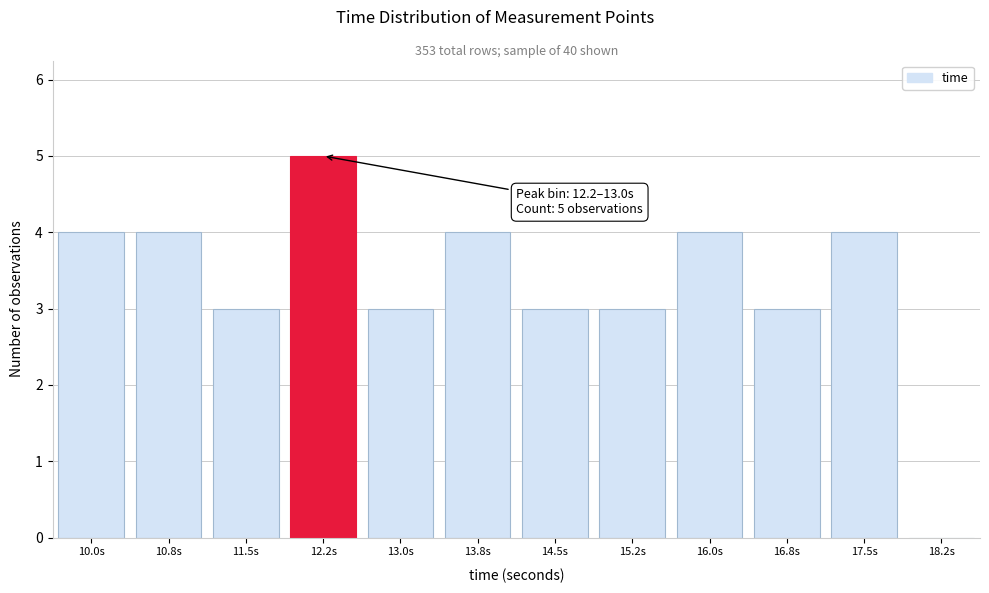

Reading left to right, extract all data points from this chart.

10.0s=4	10.8s=4	11.5s=3	12.2s=5	13.0s=3	13.8s=4	14.5s=3	15.2s=3	16.0s=4	16.8s=3	17.5s=4	18.2s=0